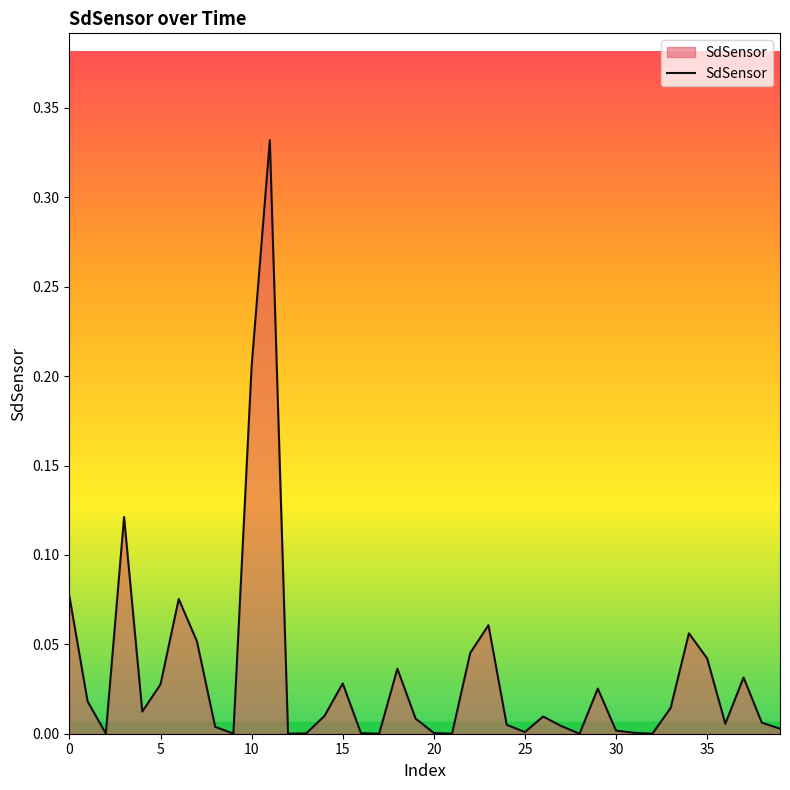

How many lines are shown in the chart?

1